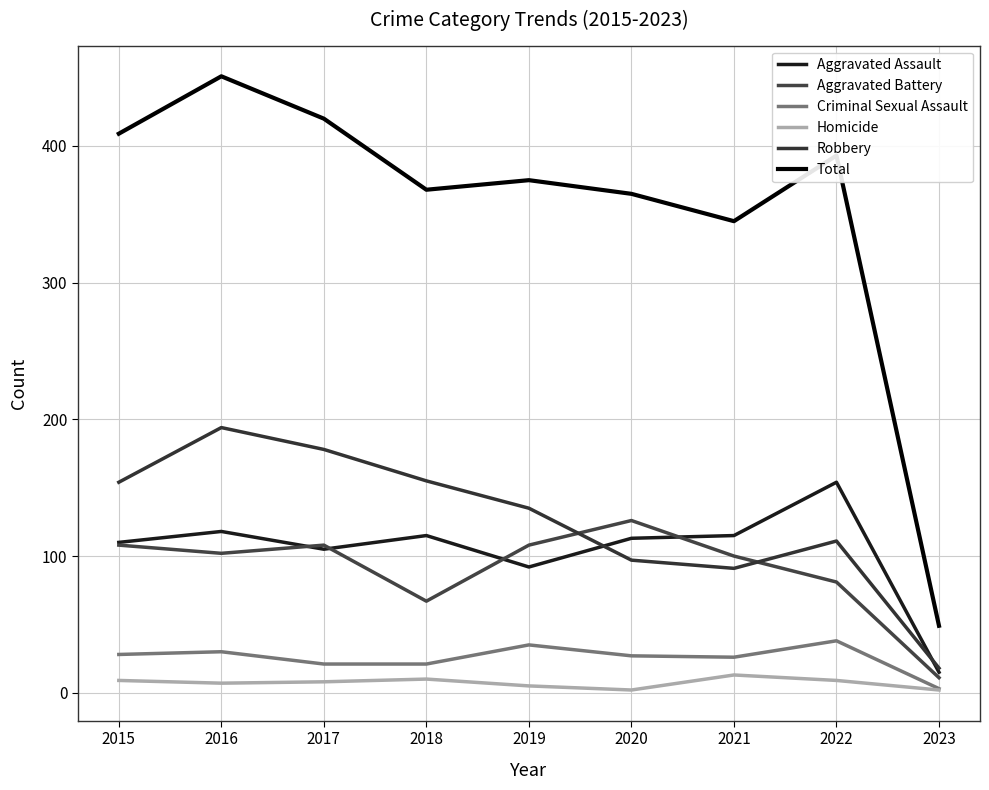

Which has a higher value, 2021 or 2018?

2021